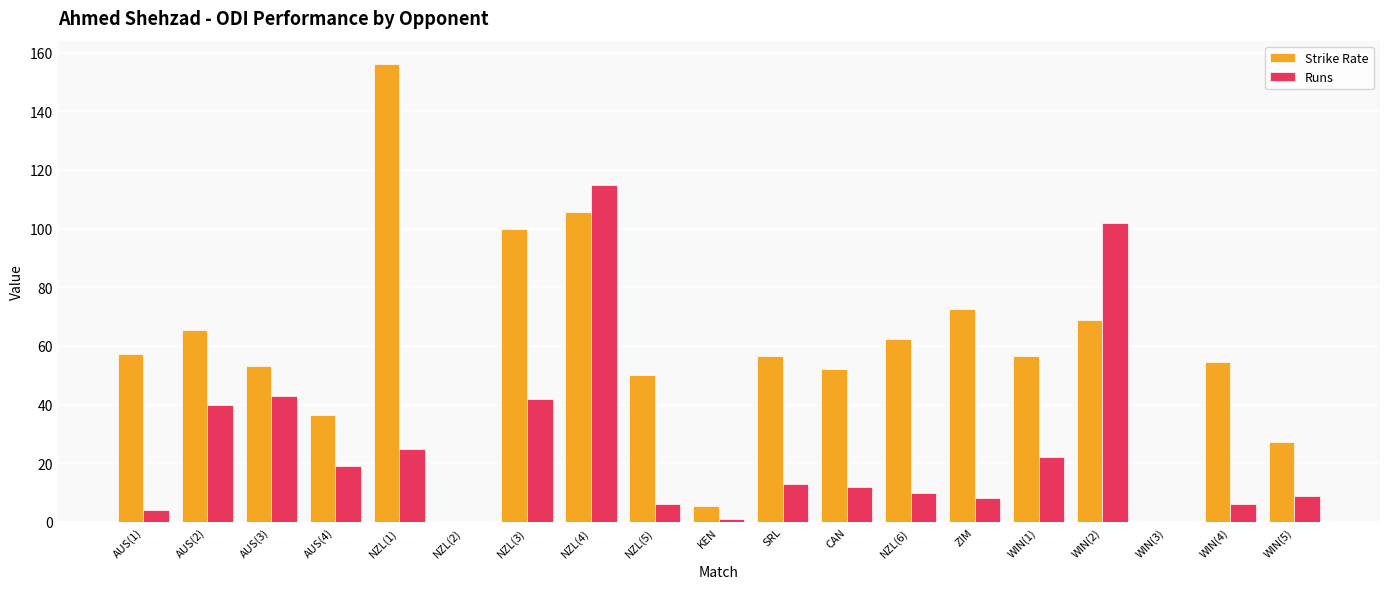

The Strike Rate series shows 62.5 at NZL(6). True or false?

True